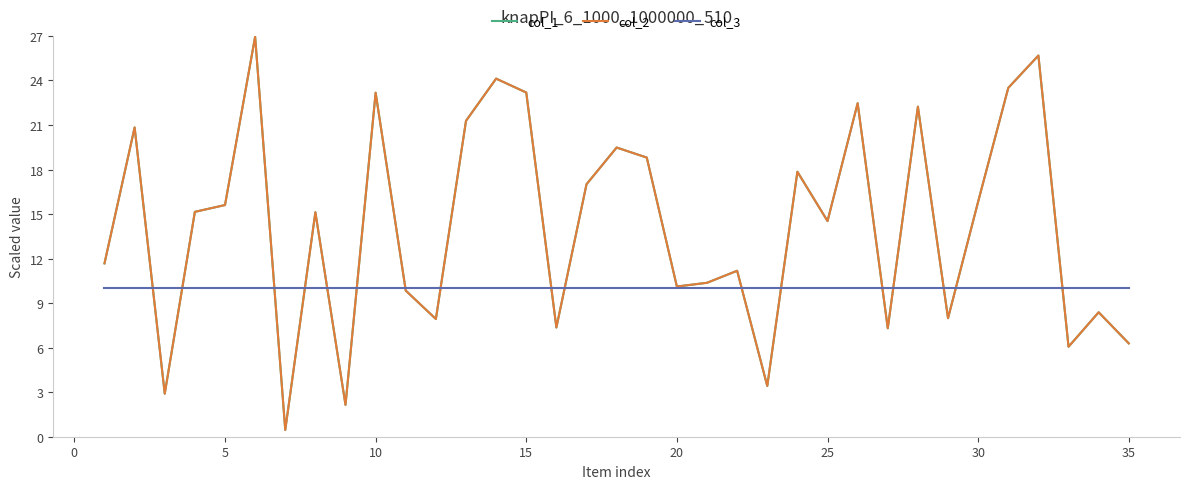

Does the chart have visible grid lines?

No